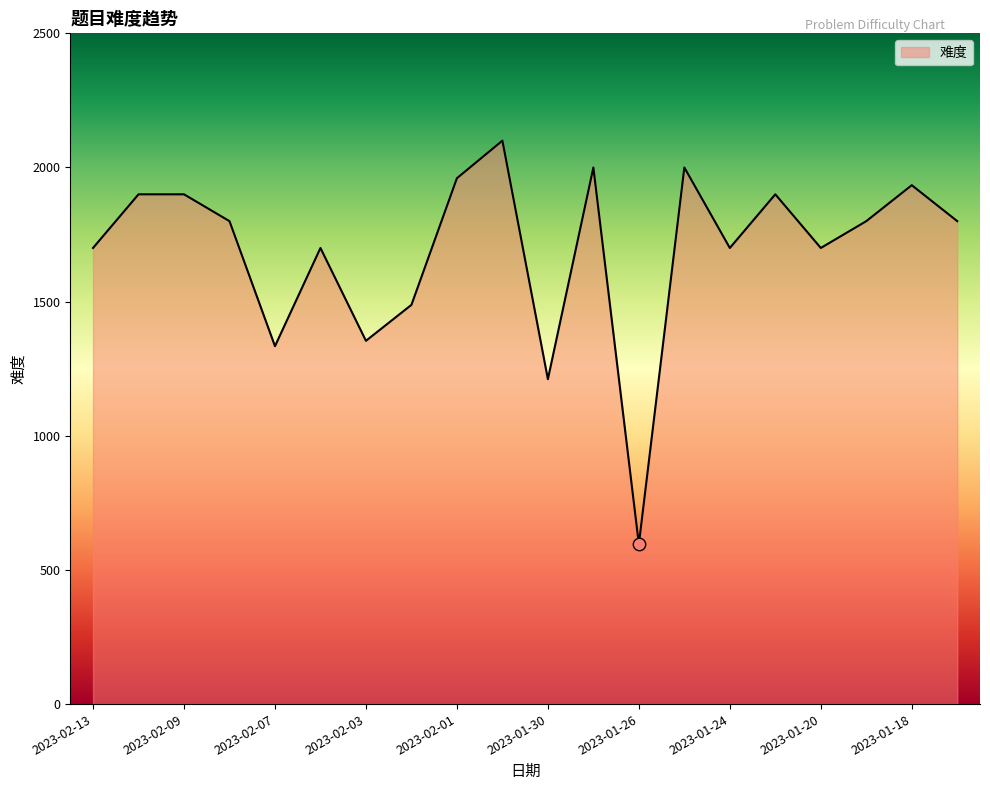

What is the difference between the maximum and minimum values?

1504